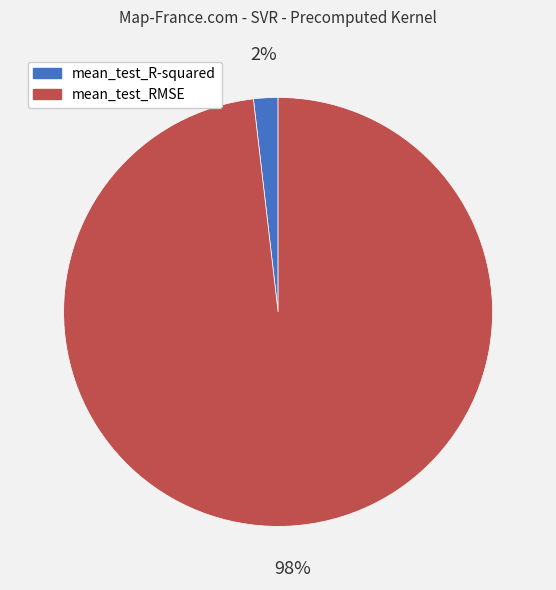

What percentage is the mean_test_R-squared slice, to the nearest percent?

2%